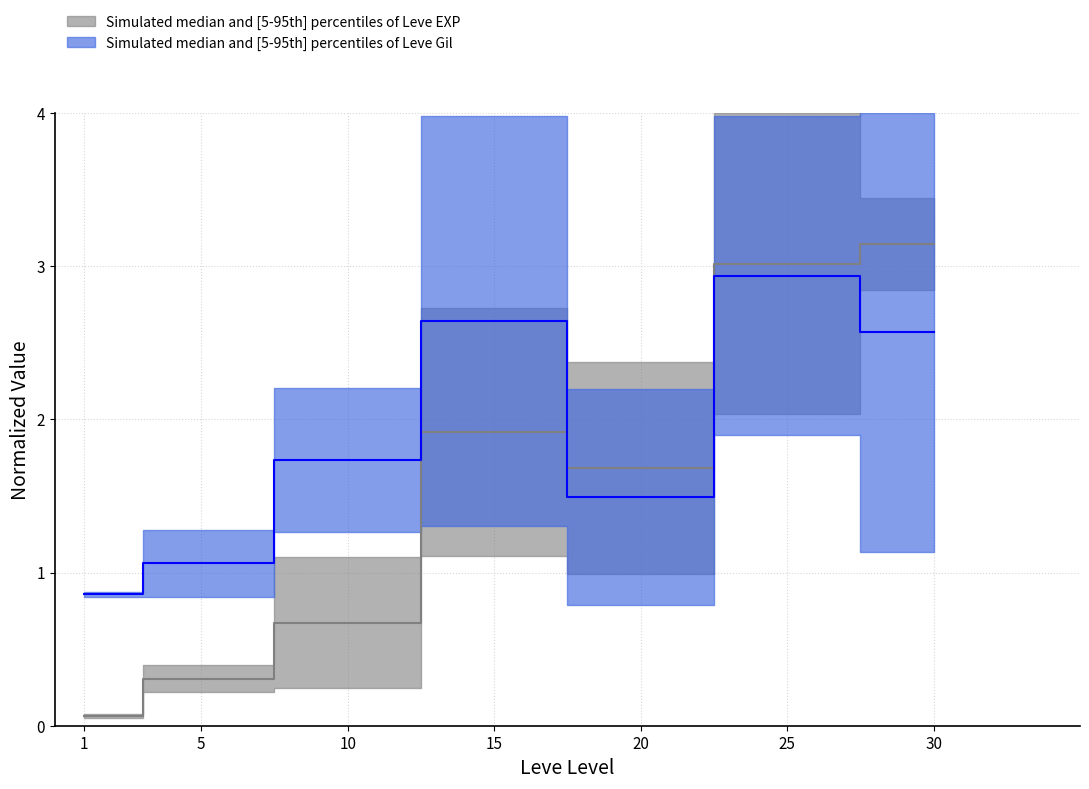

At which category does Leve EXP upper reach its first local peak?

15